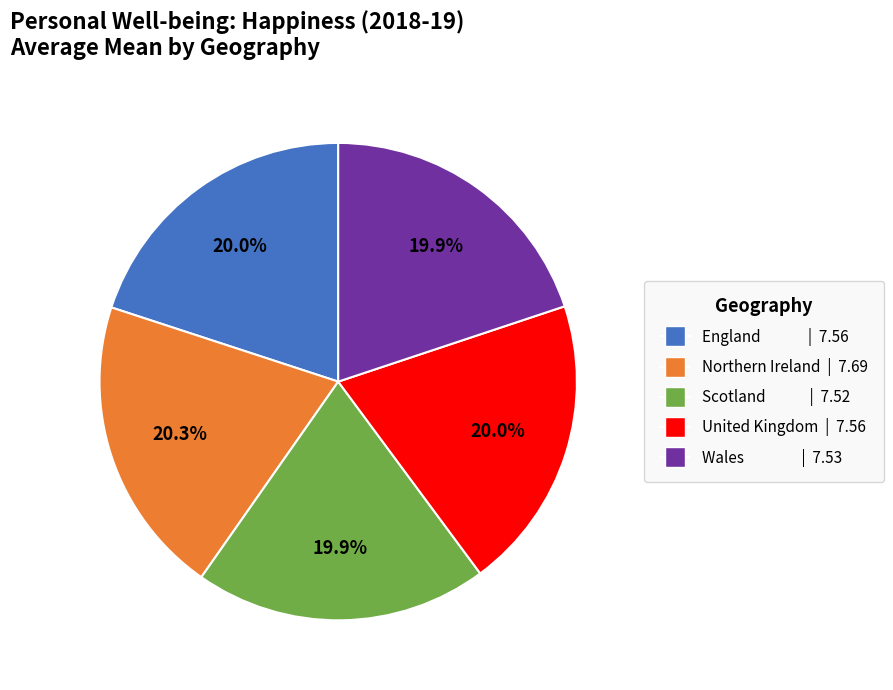

To the nearest percent, what portion does Wales represent?

20%